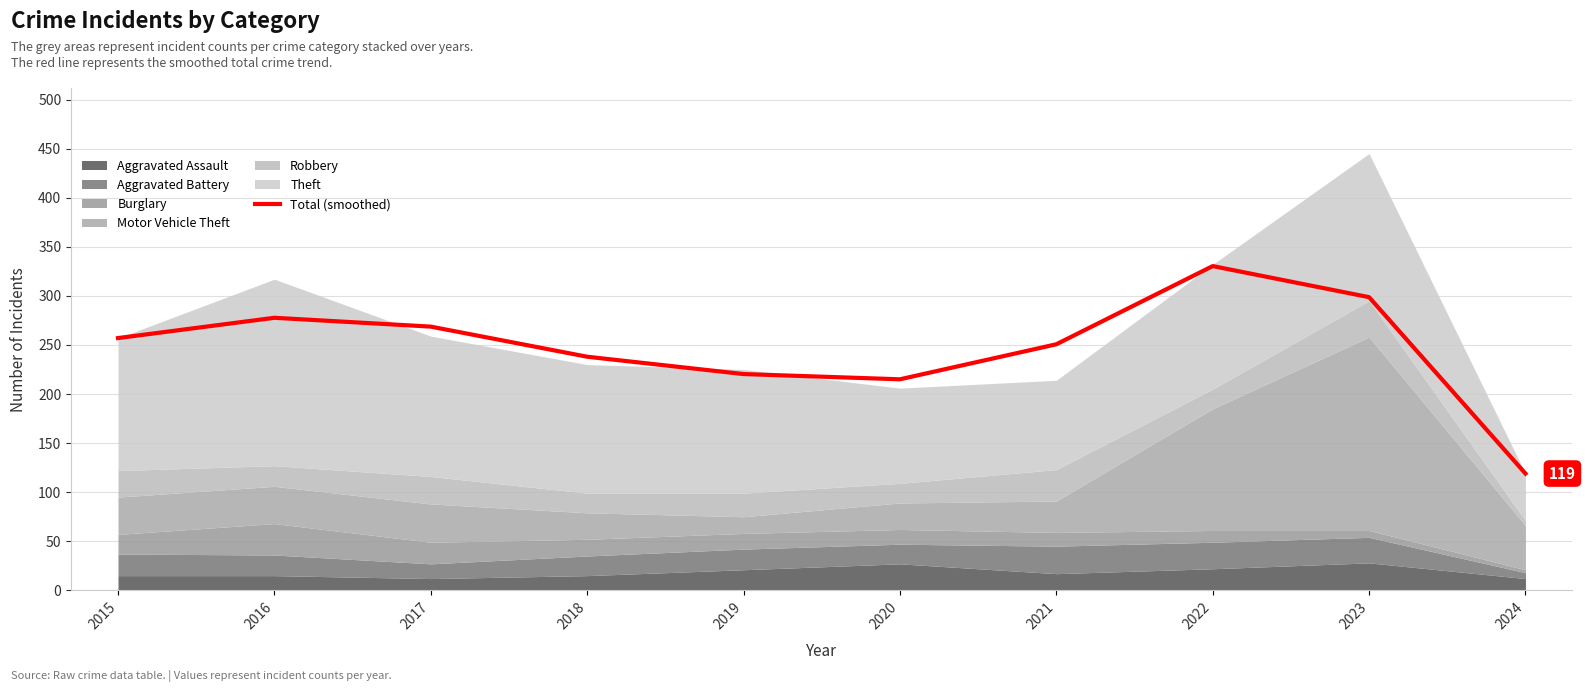

Reading right to left, transcribe all the data shown in this chart.

2024=119.0	2023=298.7	2022=330.3	2021=250.7	2020=215.0	2019=220.3	2018=238.0	2017=268.7	2016=277.7	2015=257.0